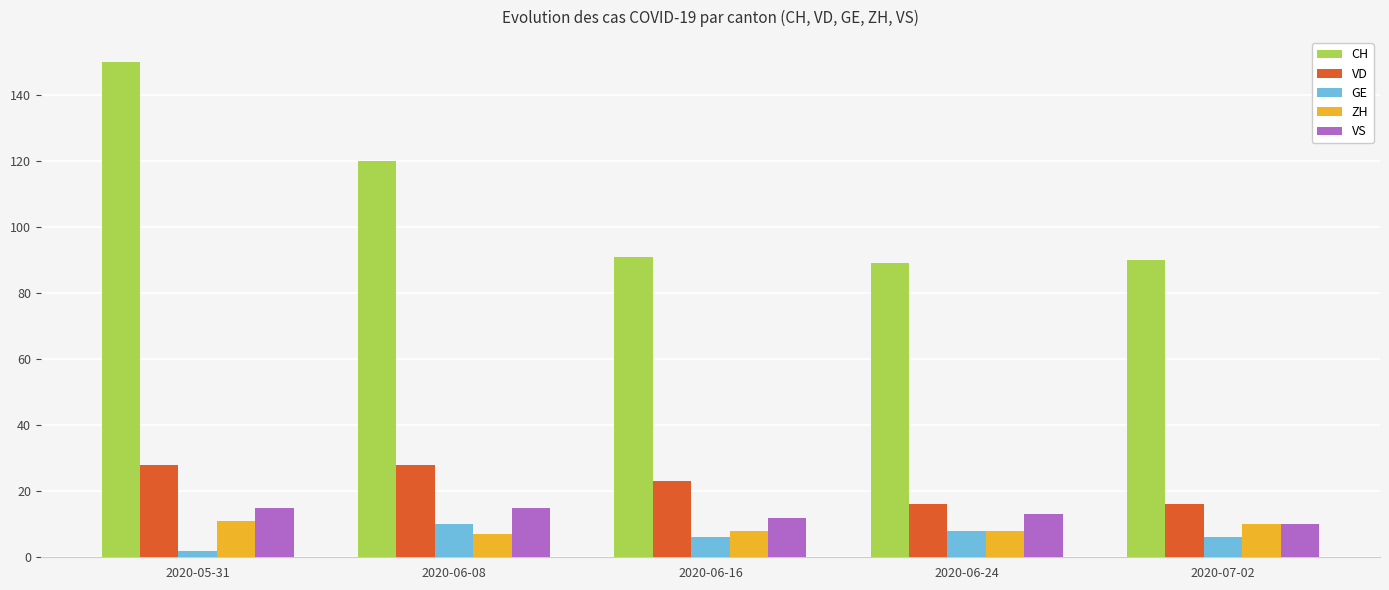

Reading left to right, what are all the values shown in this chart?

CH: 150	120	91	89	90
VD: 28	28	23	16	16
GE: 2	10	6	8	6
ZH: 11	7	8	8	10
VS: 15	15	12	13	10